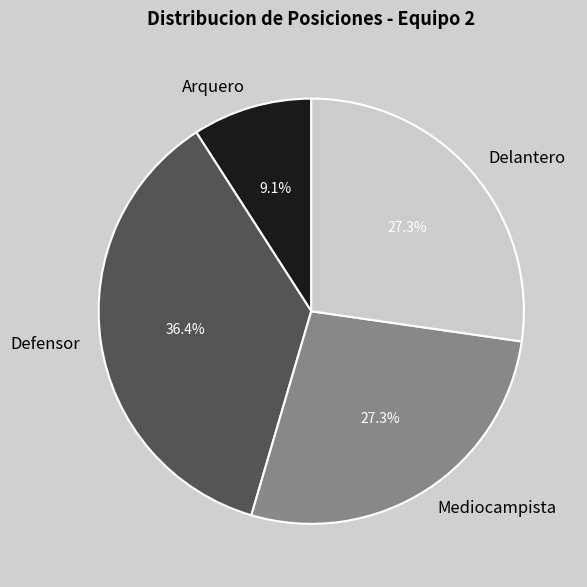

What percentage is the Defensor slice, to the nearest percent?

36%